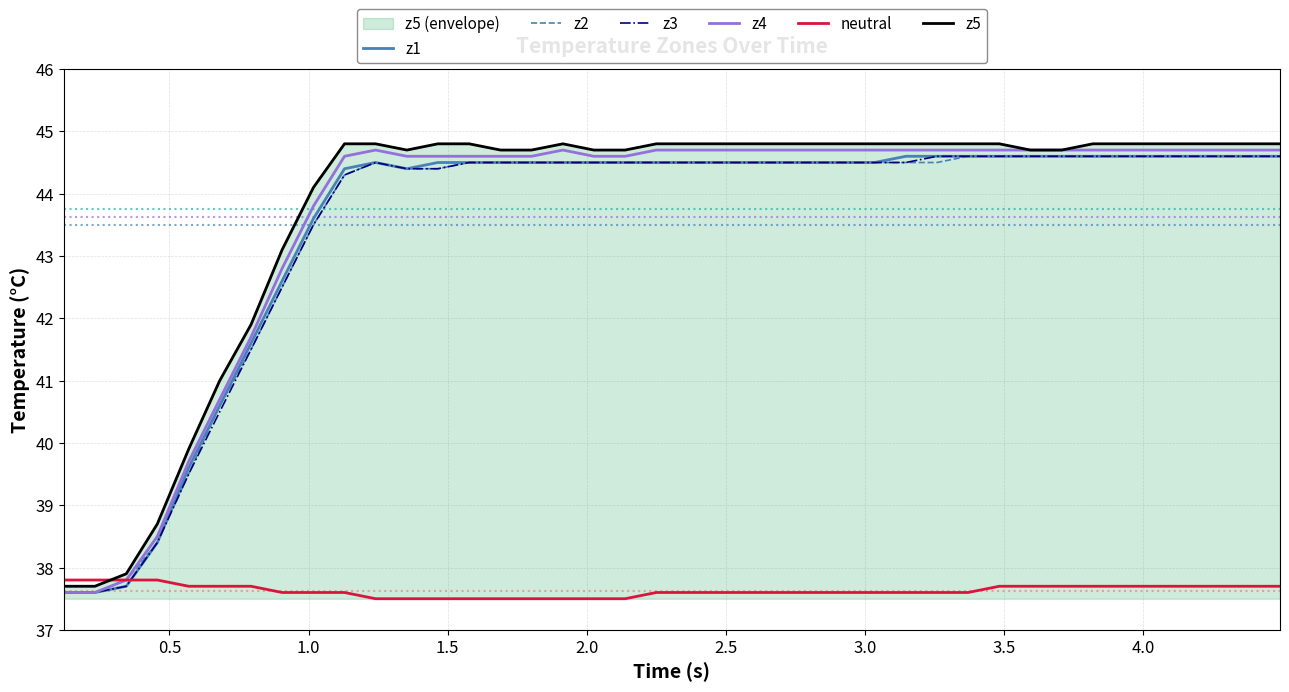

What is the minimum value for z5?

37.7